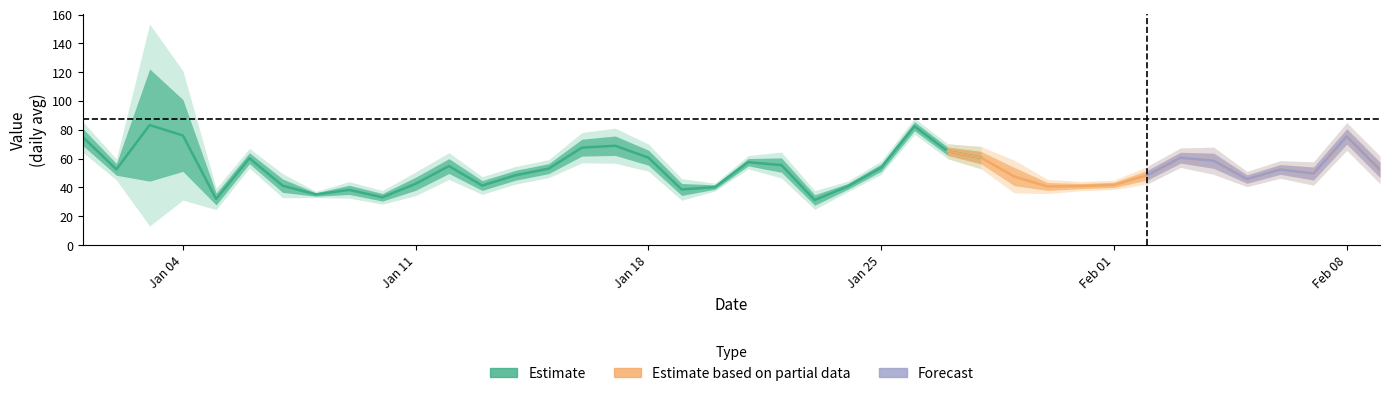

Does the chart display data point markers on the line(s)?

No